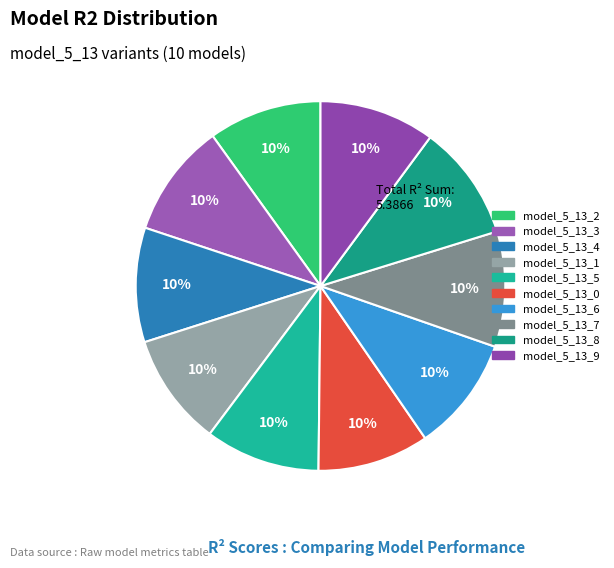

Which category has the biggest portion of the pie?

model_5_13_9